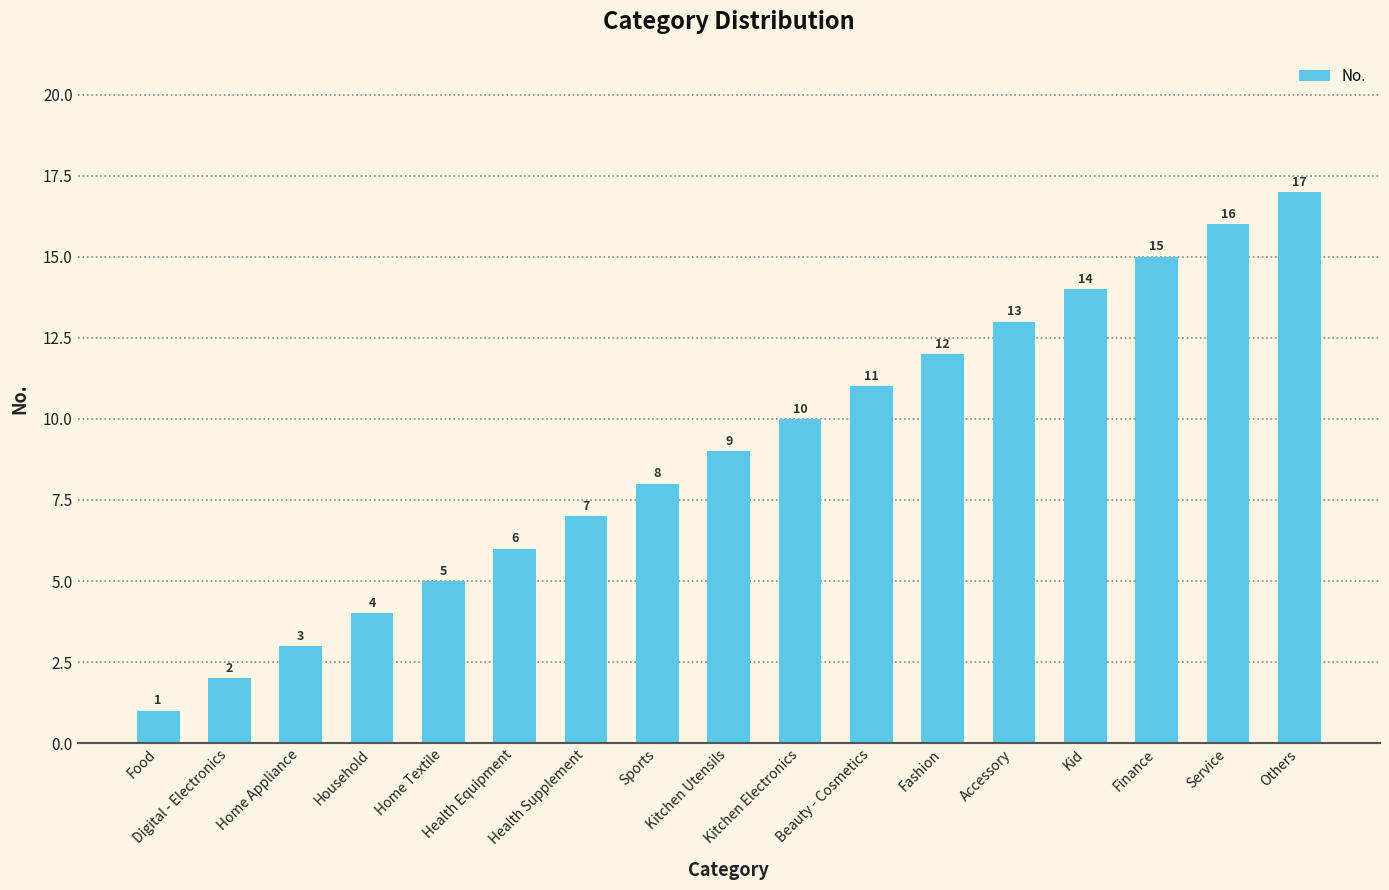

Which category has the highest value across all series?

Others